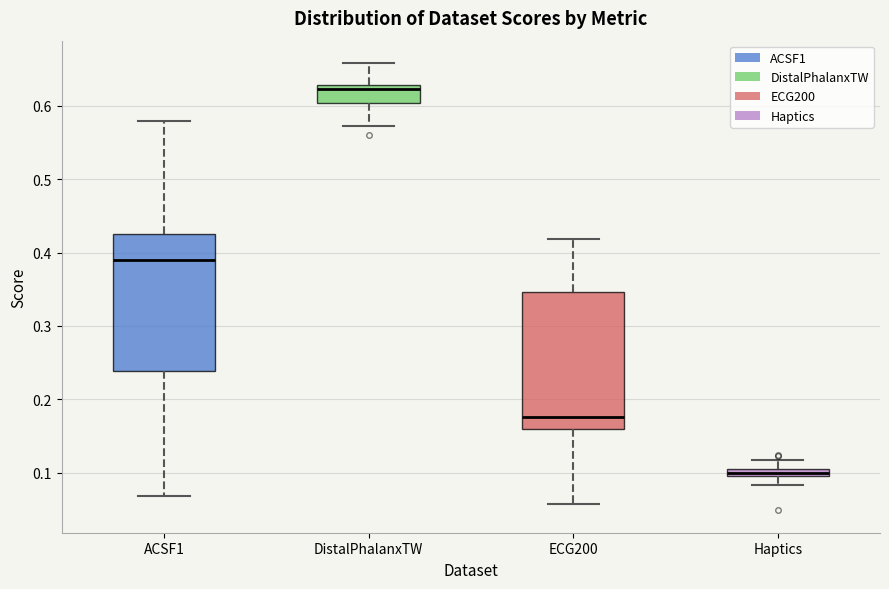

Where does the median line of the box for ACSF1 sit on the y-axis? The values are not printed on the chart, so give them approximately, as read against the axis.

0.39